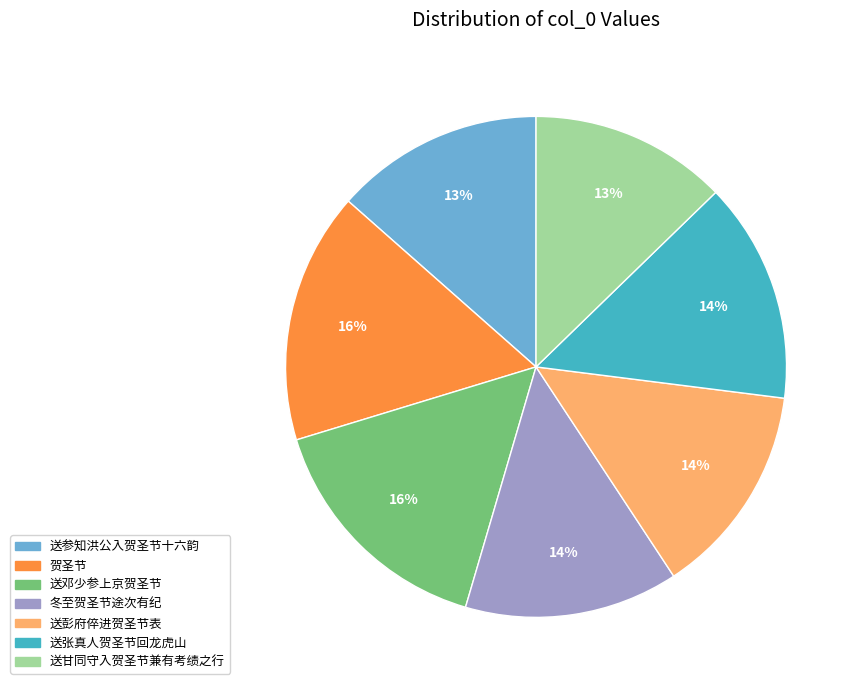

Between 送彭府倅进贺圣节表 and 送甘同守入贺圣节兼有考绩之行, which is larger?

送彭府倅进贺圣节表